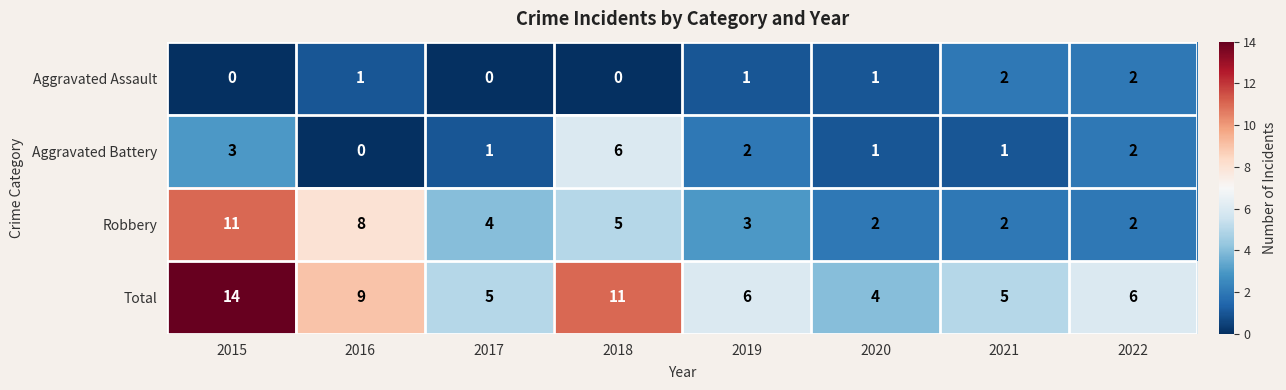

The value of Aggravated Assault at 2015 is 0. True or false?

True